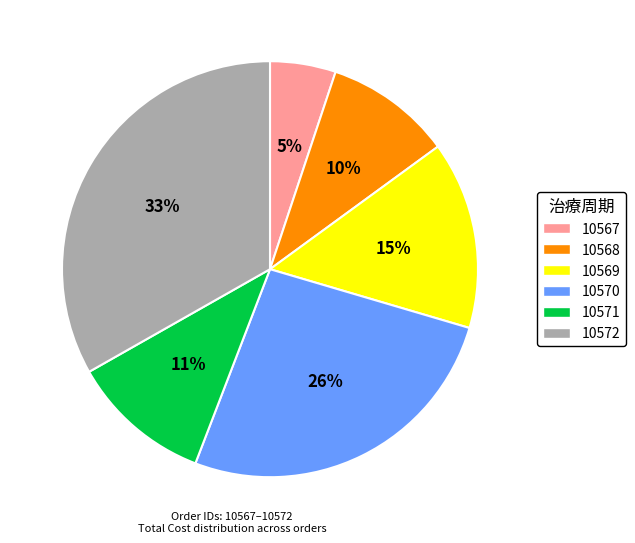

Does 10570 account for over 50% of the chart?

No